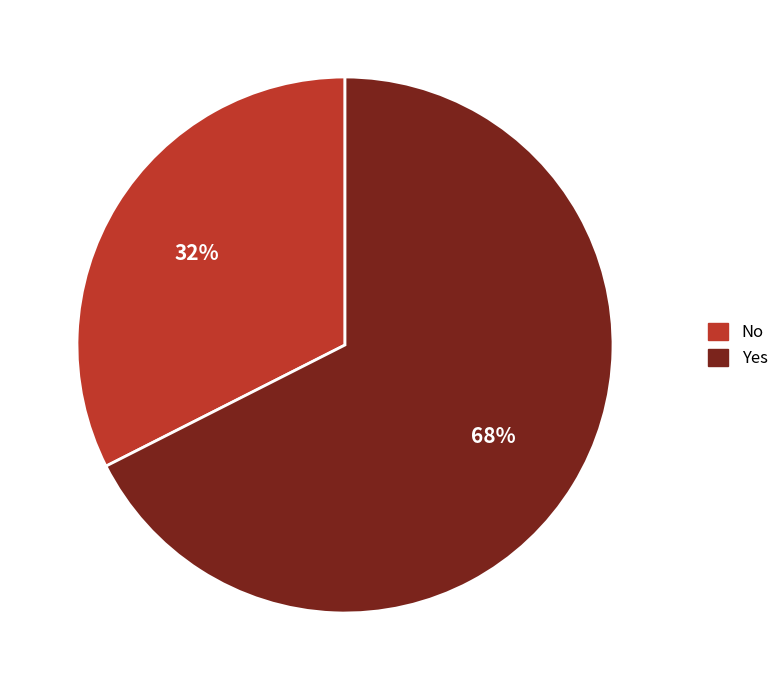

What is the majority slice?

Yes